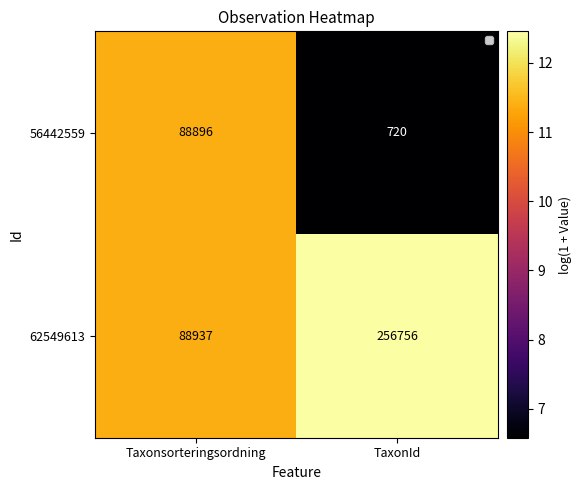

The value of 56442559 at Taxonsorteringsordning is 88896. True or false?

True